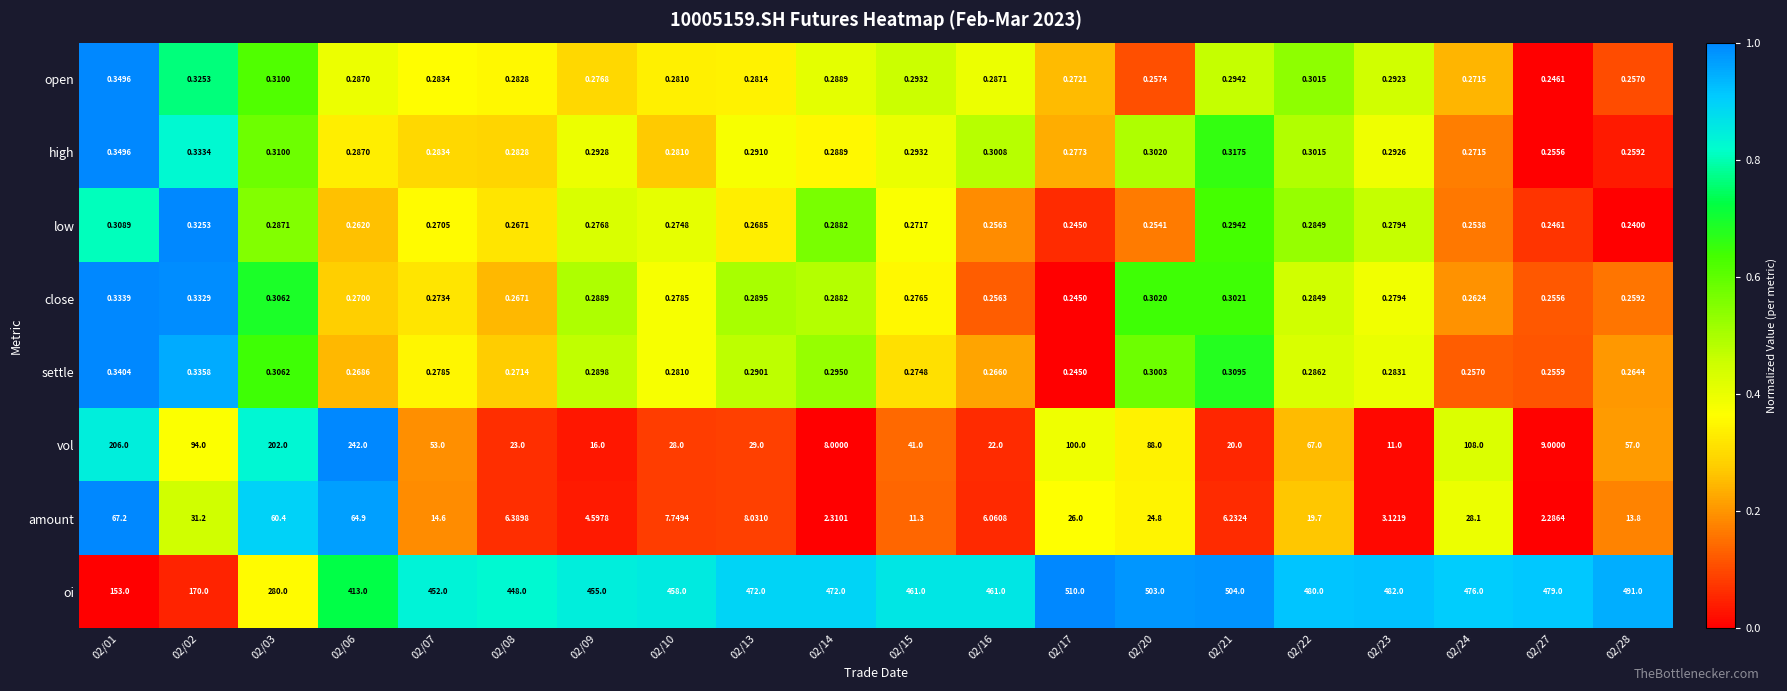

Which series has the largest total across all categories?

oi